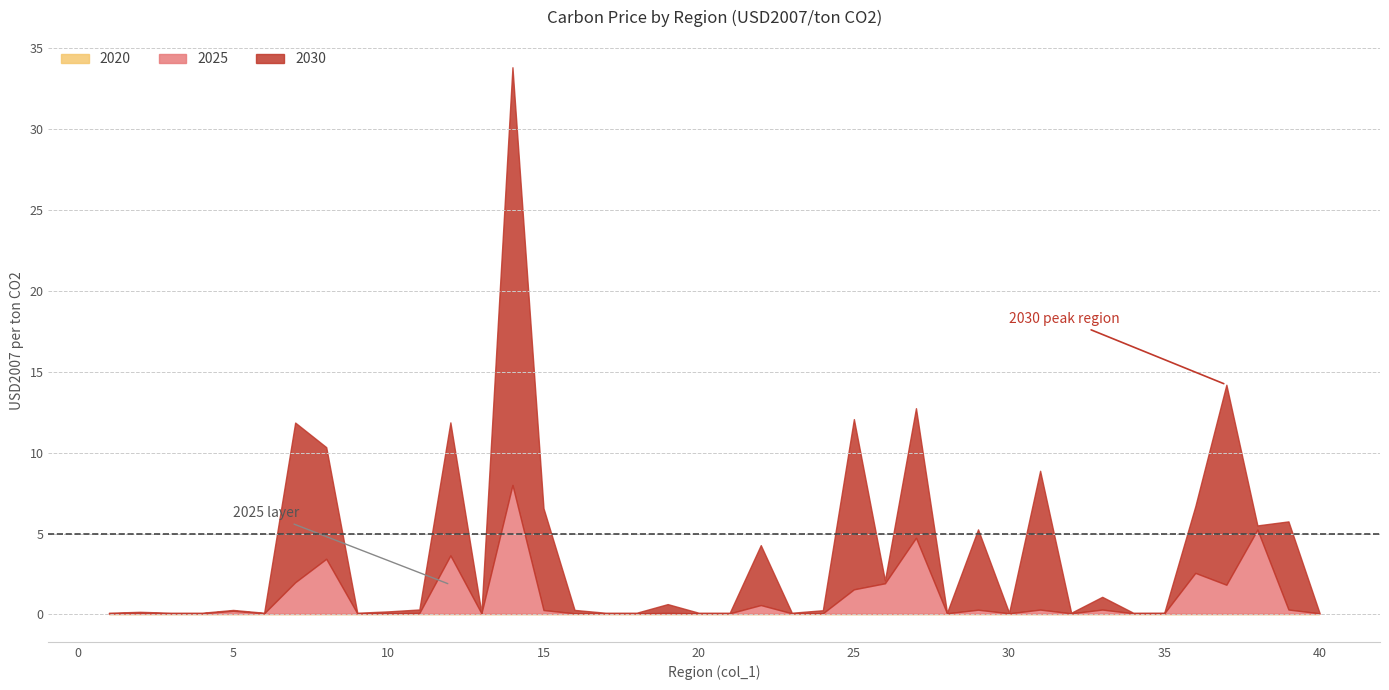

The 2025 series shows 0.3 at 31. True or false?

True